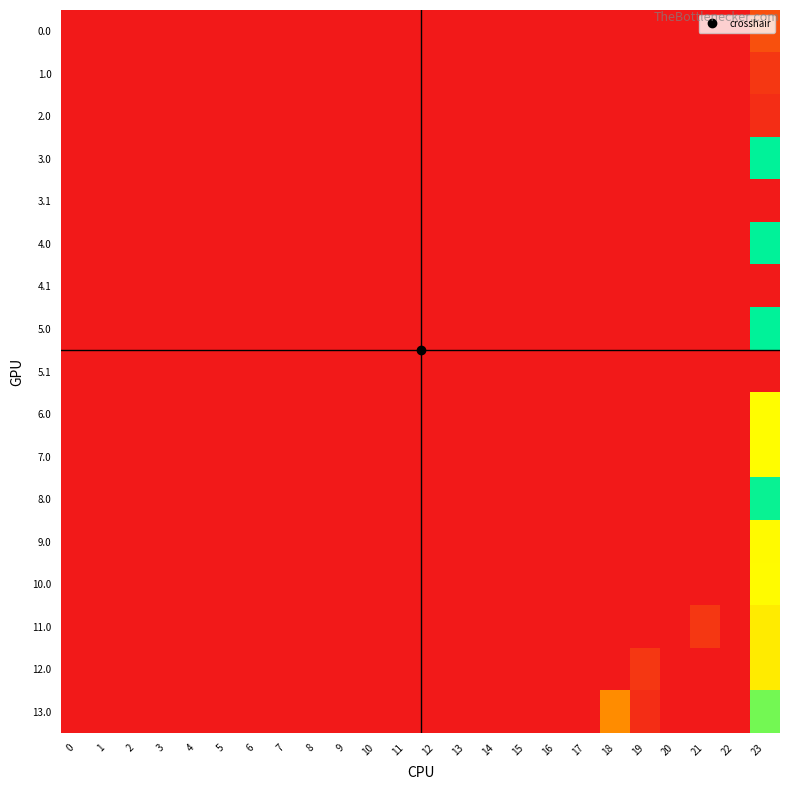

What is the greatest value displayed?

722.6